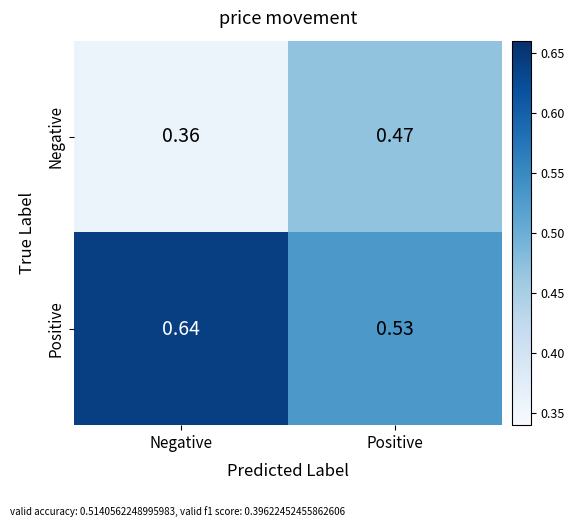

Which category has the highest value across all series?

Negative